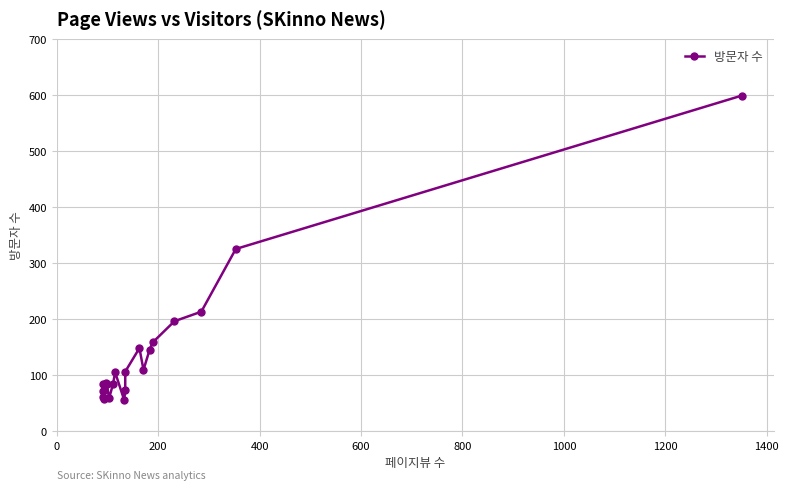

What is the difference between the maximum and minimum values?

544